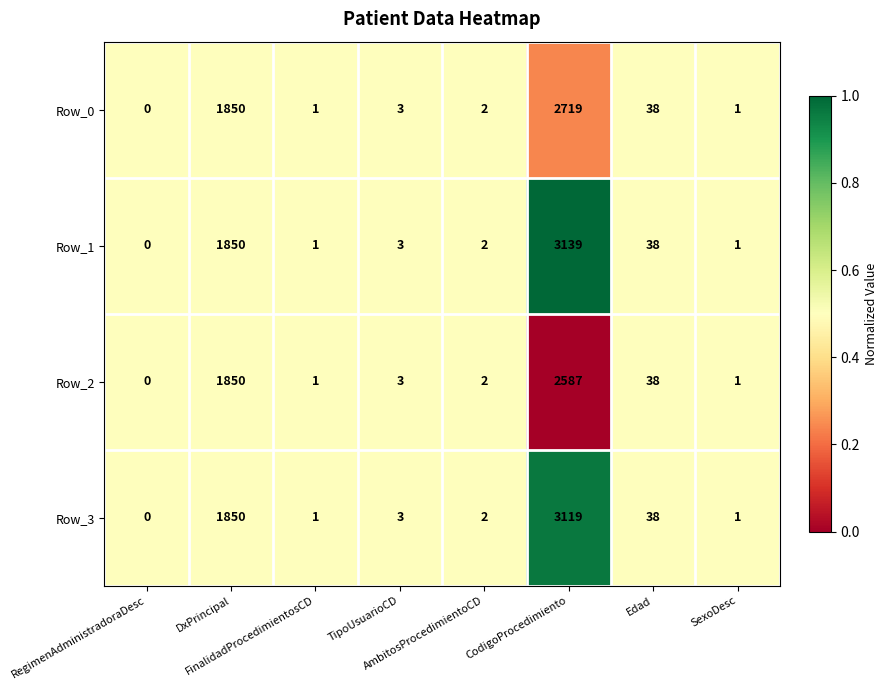

What is the difference between the maximum and minimum values in the Row_3 series?

3119